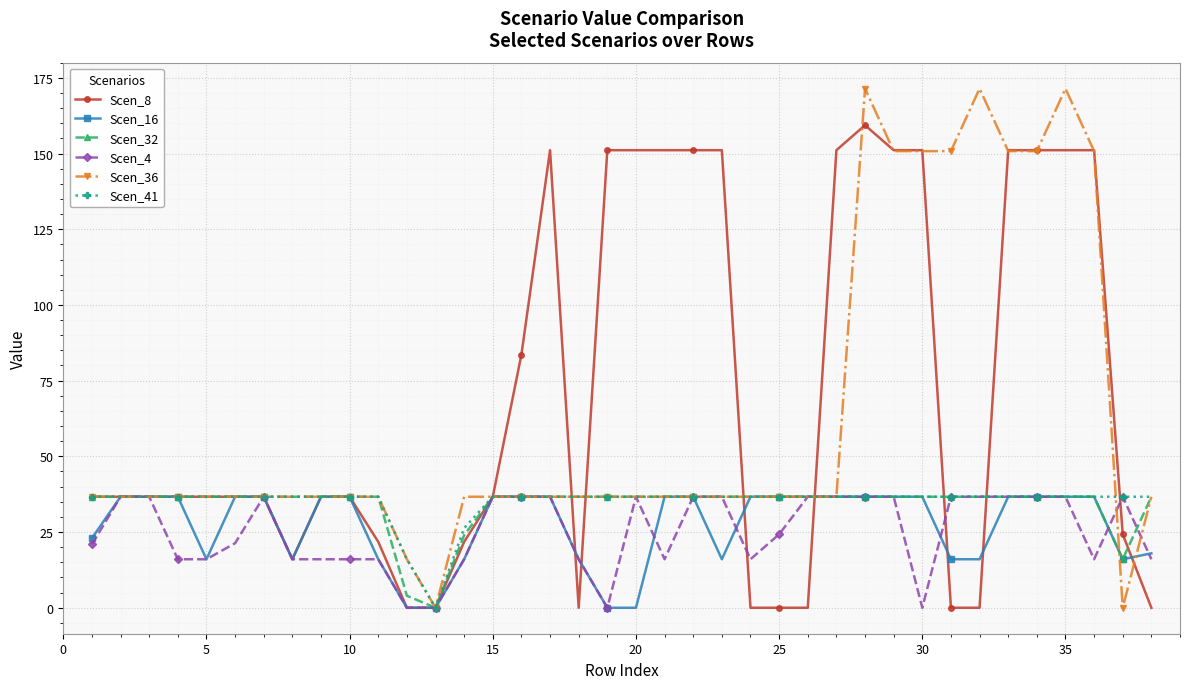

Is this an area chart (filled region under the line)?

No